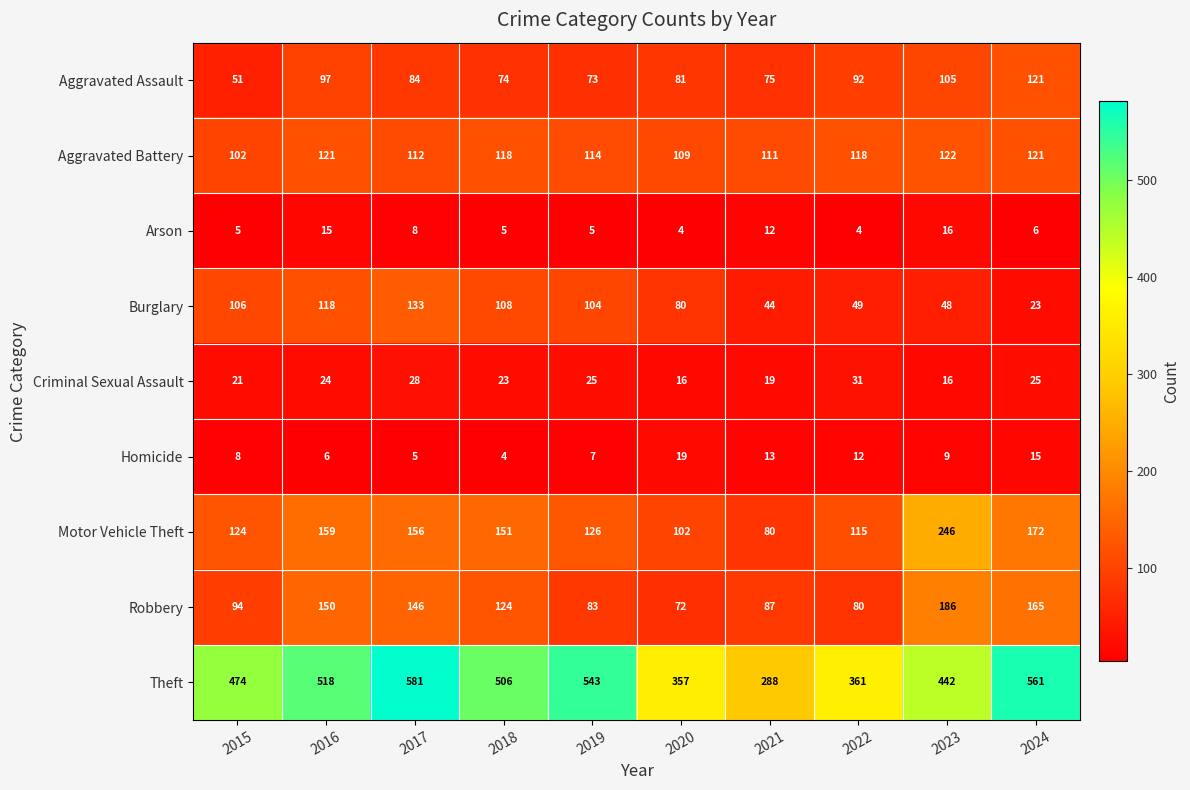

Rank the series by their maximum value, from highest to lowest.

Theft, Motor Vehicle Theft, Robbery, Burglary, Aggravated Battery, Aggravated Assault, Criminal Sexual Assault, Homicide, Arson